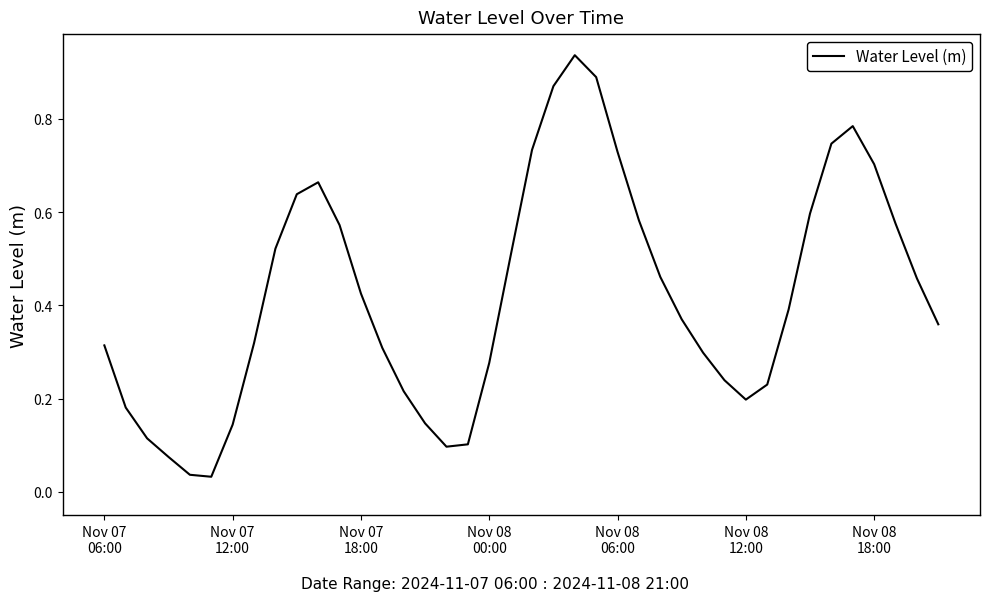

Does the chart display data point markers on the line(s)?

No